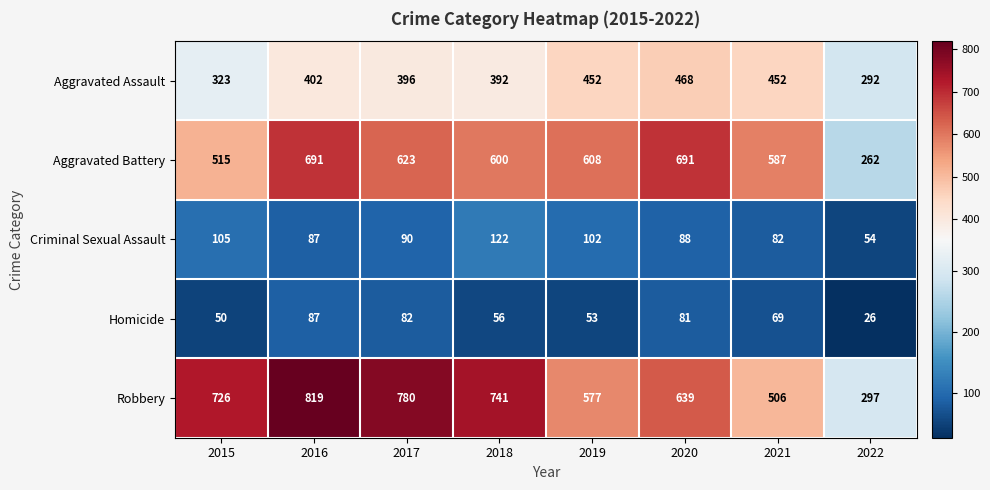

List the labels in order of Criminal Sexual Assault value, largest first.

2018, 2015, 2019, 2017, 2020, 2016, 2021, 2022